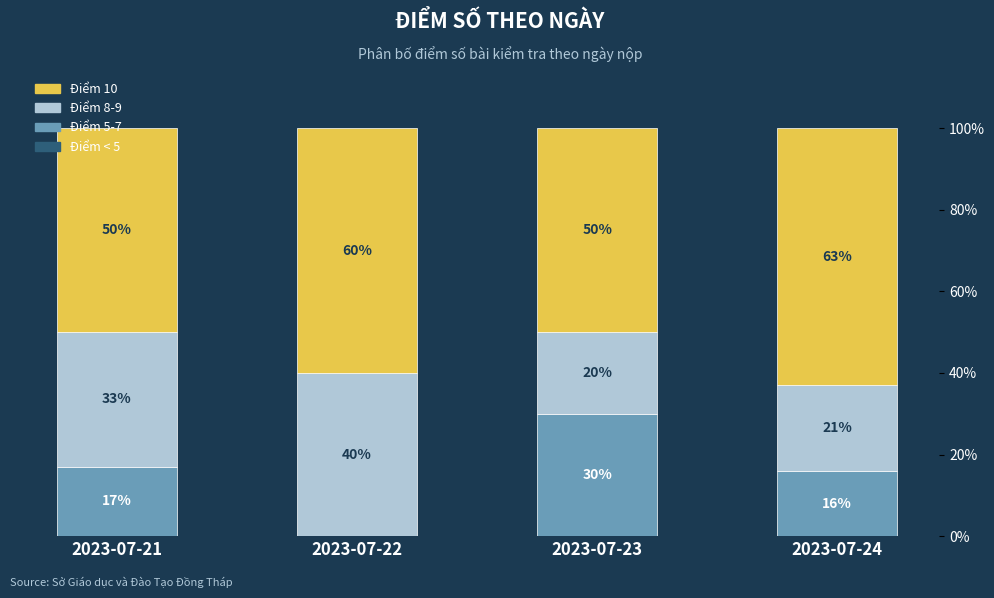

What is the sum of the Điểm 5-7 values at 2023-07-21 and 2023-07-22?

17